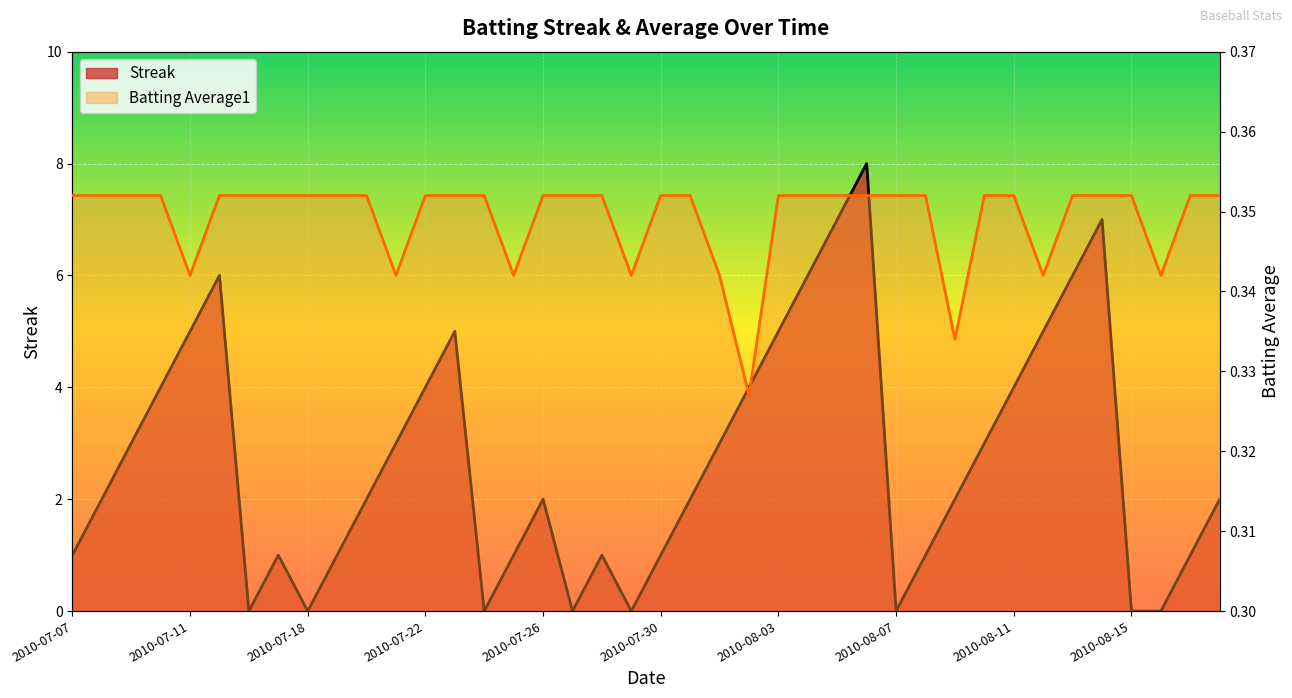

Count the number of data series in this chart.

2